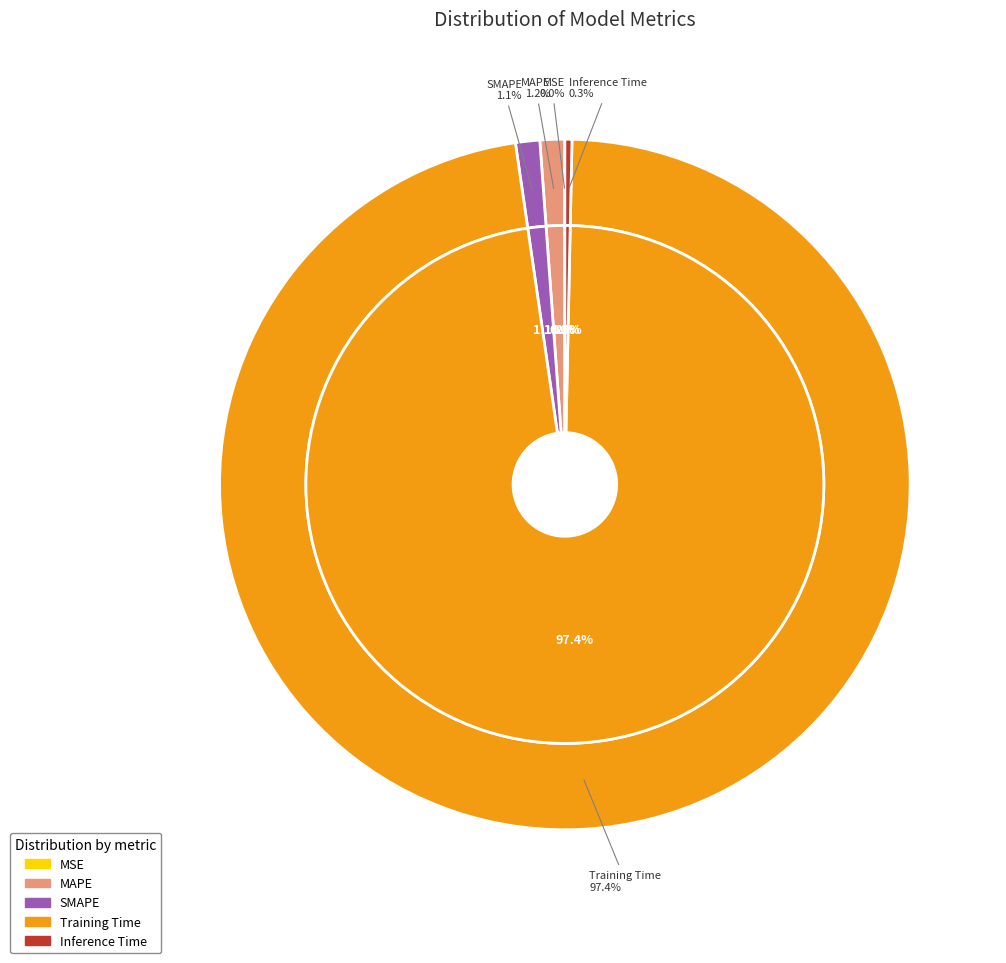

Rank the categories by value from highest to lowest.

Training Time, MAPE, SMAPE, Inference Time, MSE